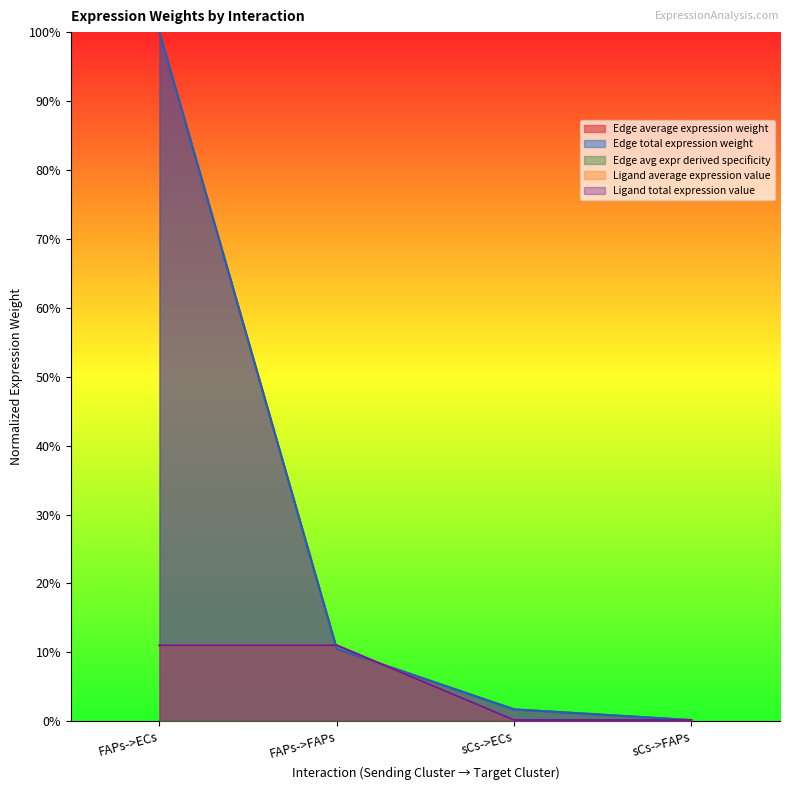

Where is Ligand total expression value nearest to the value 0?

sCs->ECs